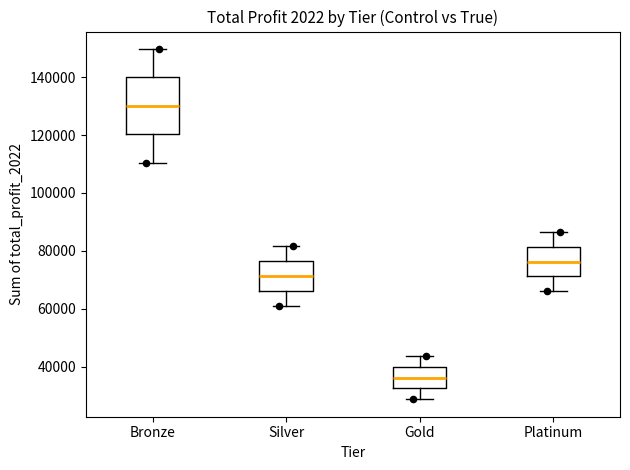

Which box is the tallest, from its lower edge to its upper edge?

Bronze